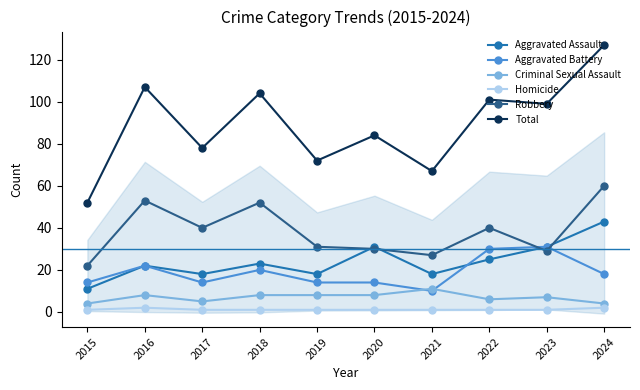

Which has a higher value, 2015 or 2019?

2019